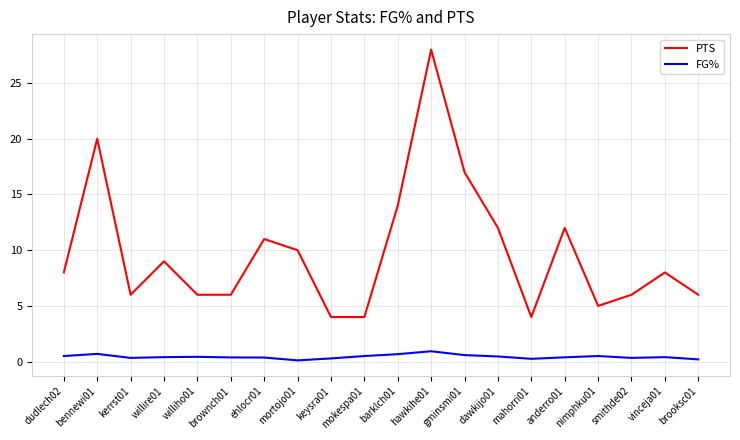

At which label does PTS reach its peak?

hawkihe01